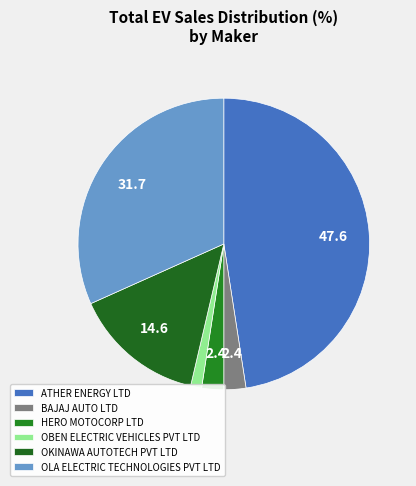

To the nearest percent, what portion does OLA ELECTRIC TECHNOLOGIES PVT LTD represent?

32%